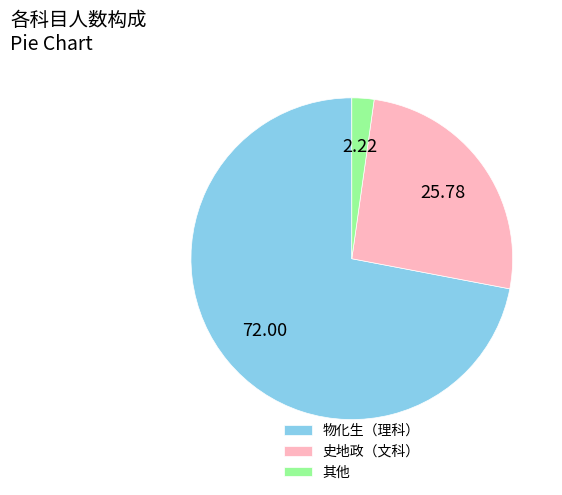

What is the majority slice?

物化生（理科）